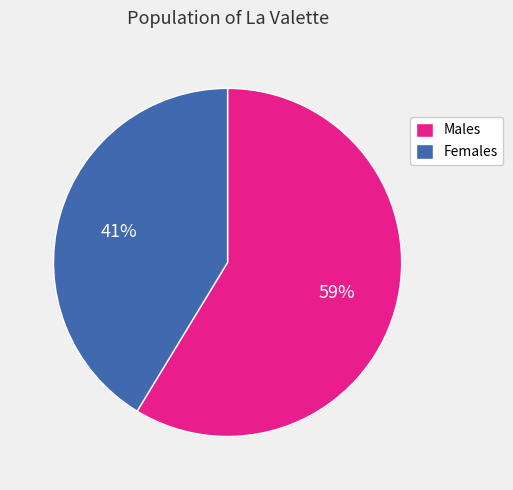

What is the majority slice?

Males